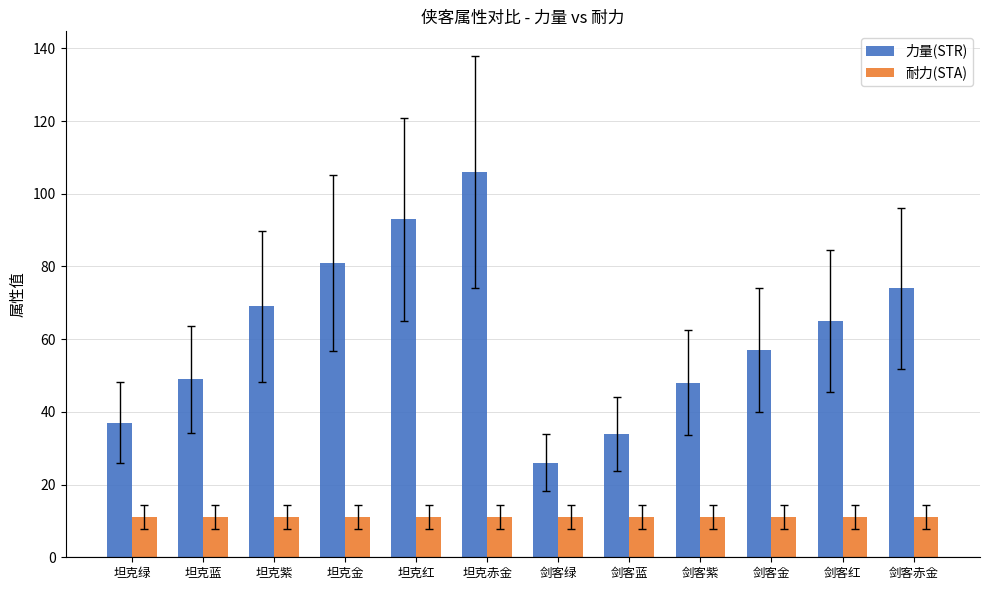

Which category has the highest value across all series?

坦克赤金